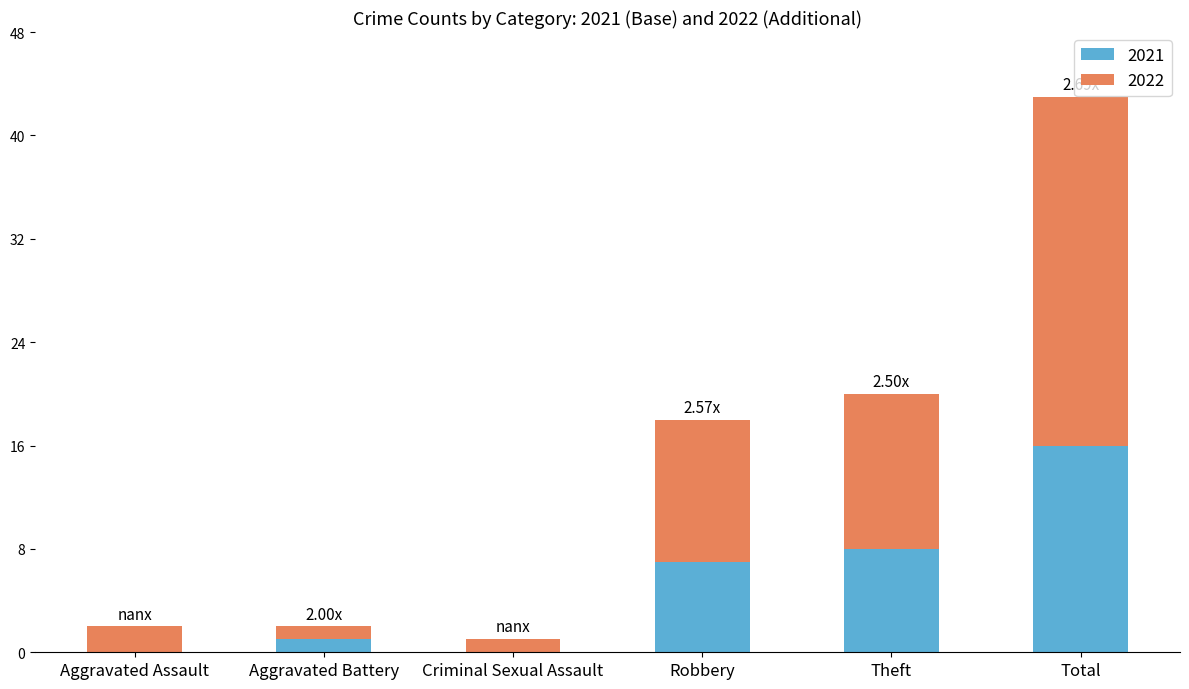

What is the total value across all series at Theft?

20